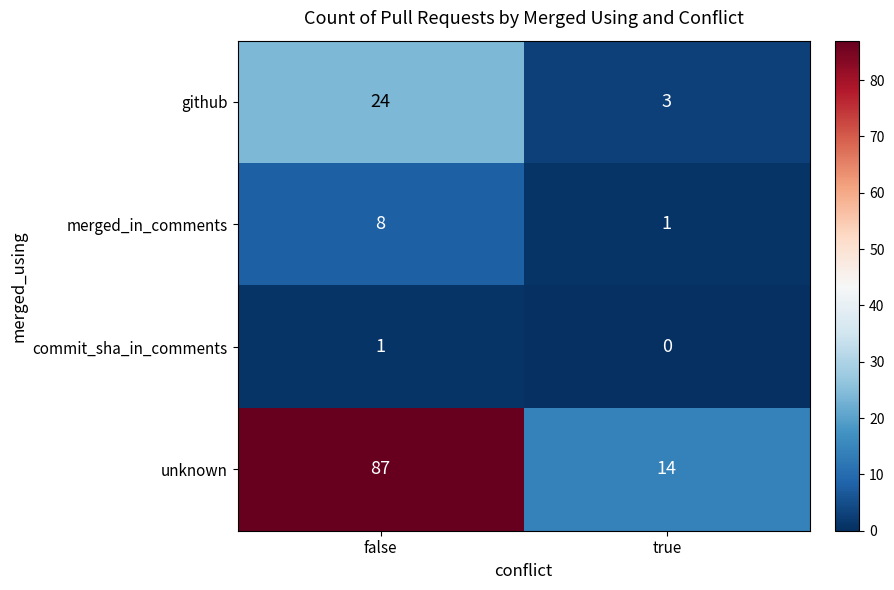

The merged_in_comments series shows 0 at true. True or false?

False